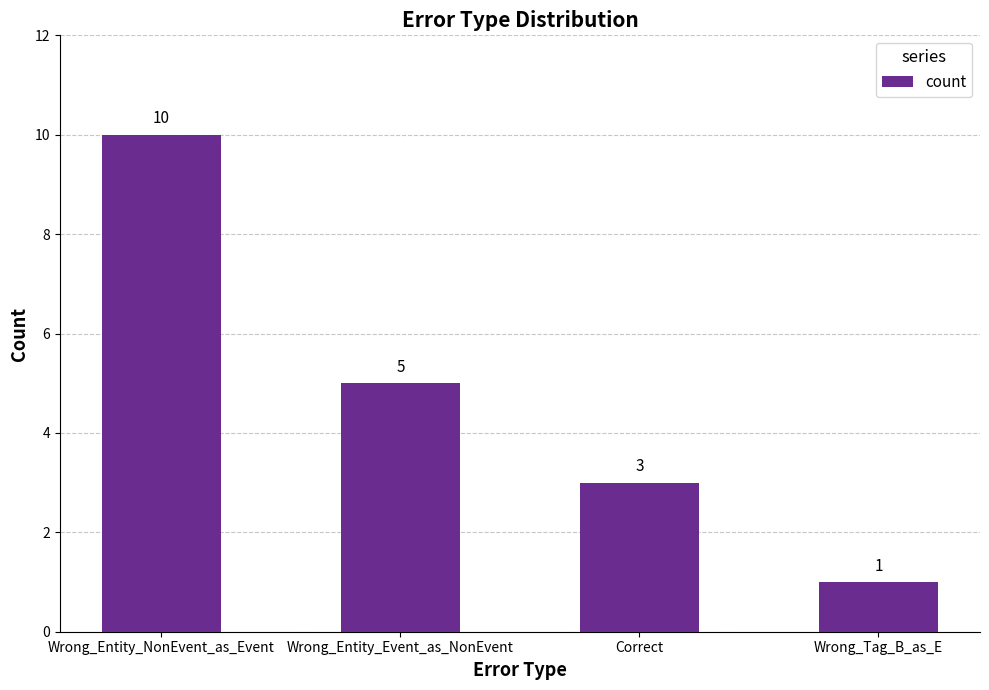

The value at Wrong_Entity_NonEvent_as_Event is 10. True or false?

True